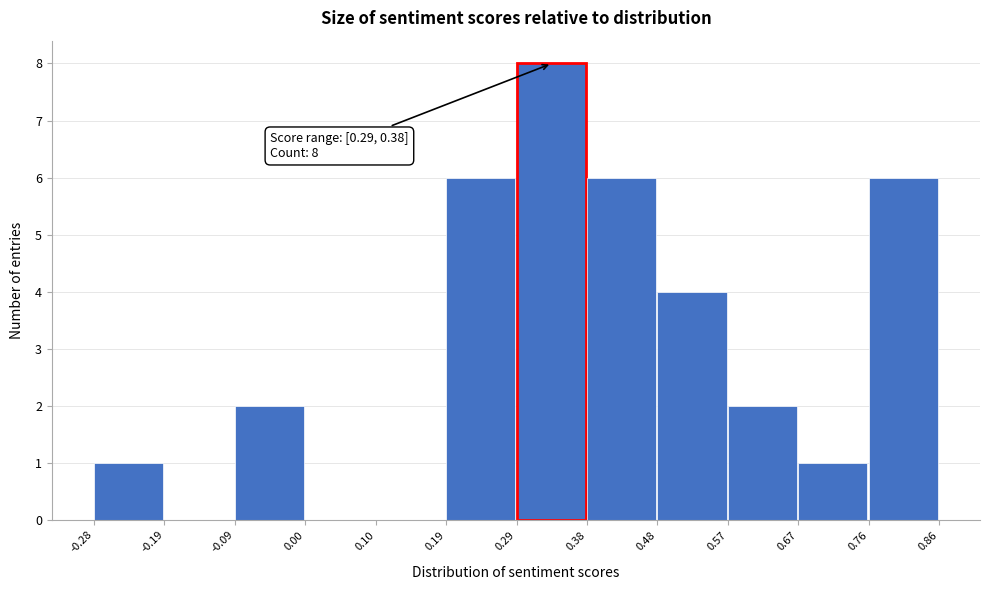

Which range on the x-axis has the tallest bar?

0.29 to 0.38